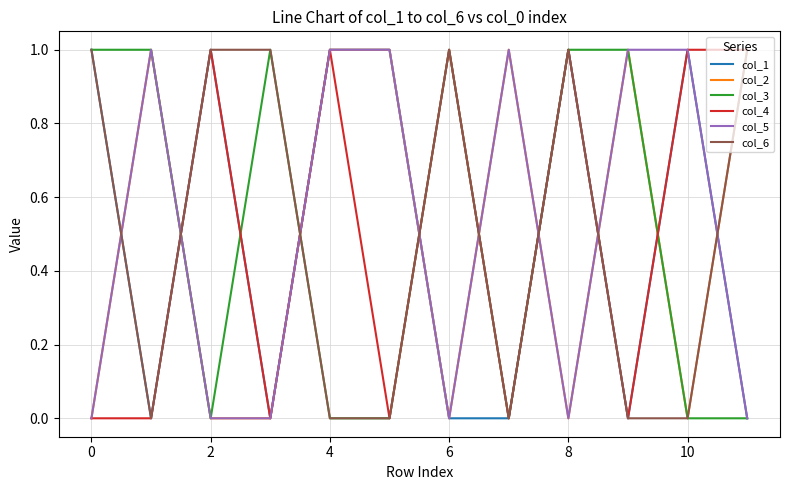

Count the col_5 values in the range 0 to 1.

12